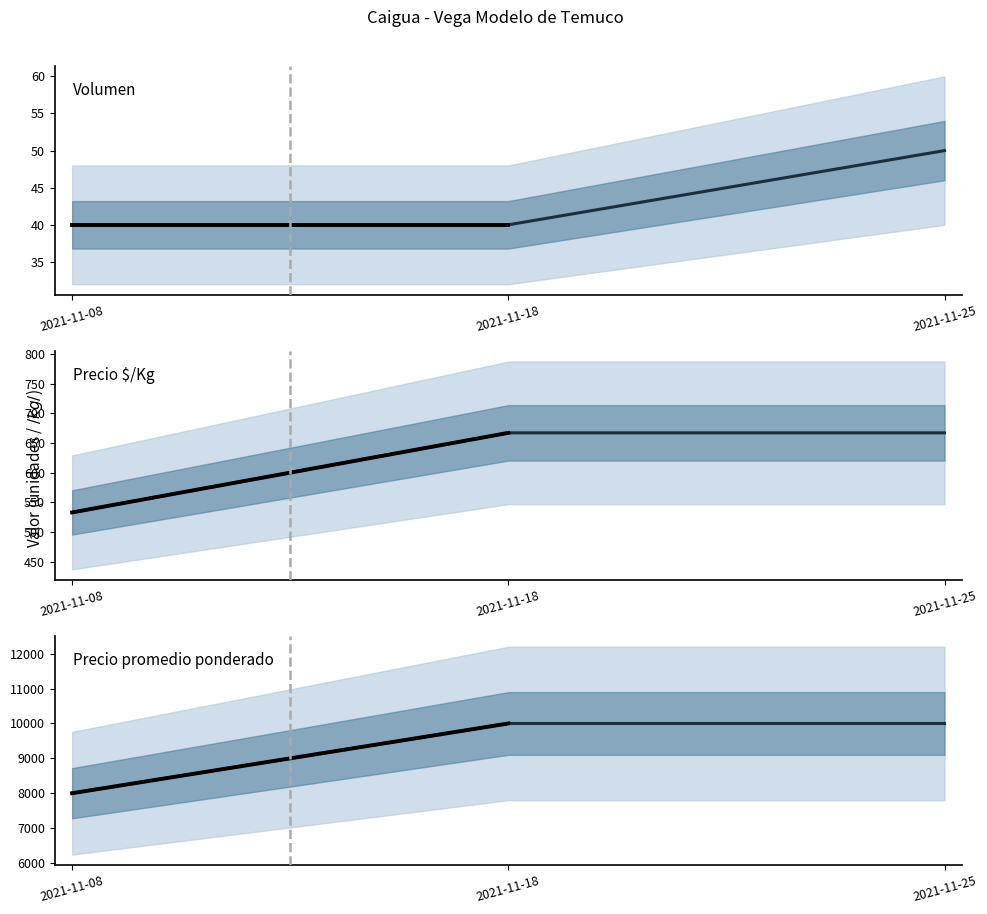

Reading left to right, list all the values displayed in this chart.

Volumen: 2021-11-08=40	2021-11-18=40	2021-11-25=50
Precio minimo: 2021-11-08=533	2021-11-18=667	2021-11-25=667
Precio maximo: 2021-11-08=8000	2021-11-18=10000	2021-11-25=10000